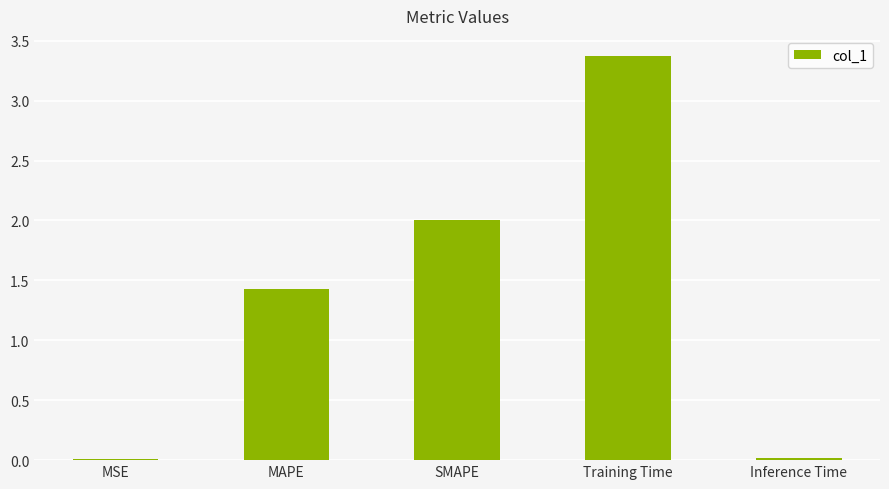

True or false: the data shows 0.5 at SMAPE.

False